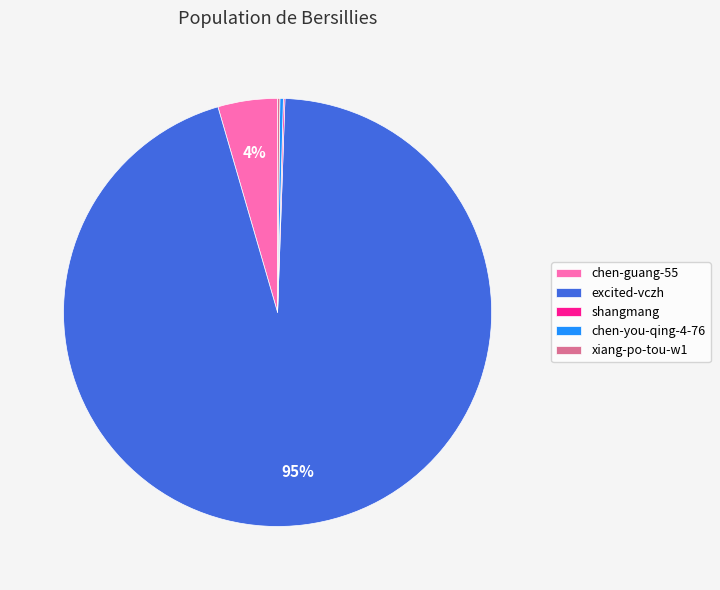

Which has a higher value, excited-vczh or chen-guang-55?

excited-vczh